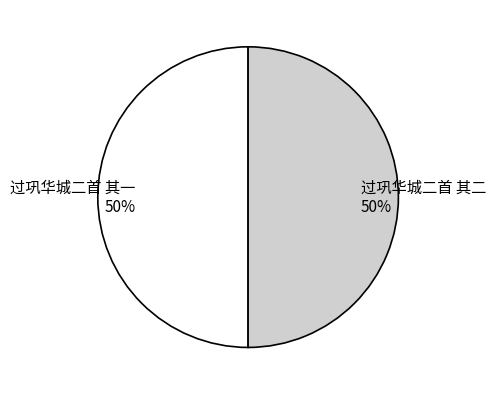

True or false: 过巩华城二首 其二 accounts for 37% of the total.

False